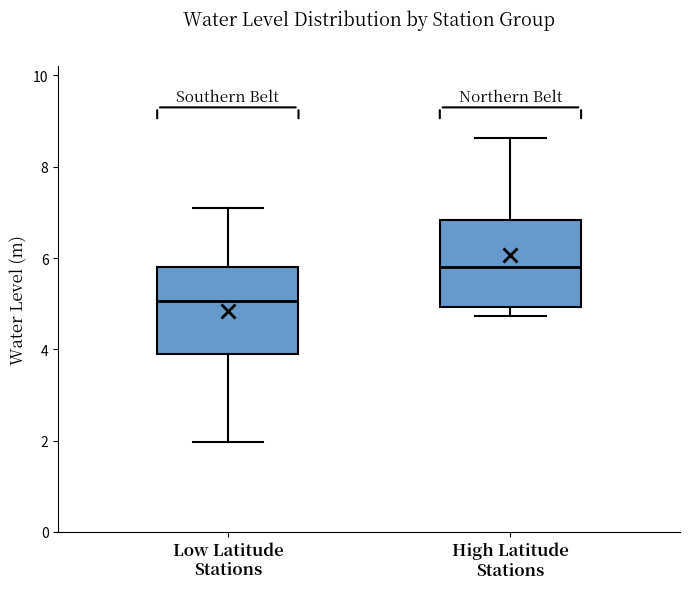

Reading left to right, read every box against the y-axis: the position of its median line, the range the box covers, and the ends of its whiskers. The values are not printed on the chart, so give them approximately, as read against the axis.

Low Latitude Stations: median 5.0, box 3.8 to 5.8, whiskers 2.0 to 7.0
High Latitude Stations: median 5.8, box 5.0 to 6.8, whiskers 4.8 to 8.6